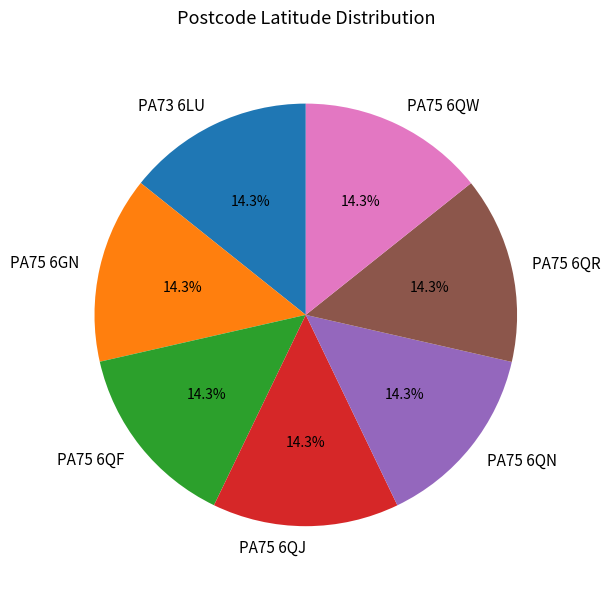

Combined, what portion of the pie is PA75 6QR and PA75 6QN?

28.6%